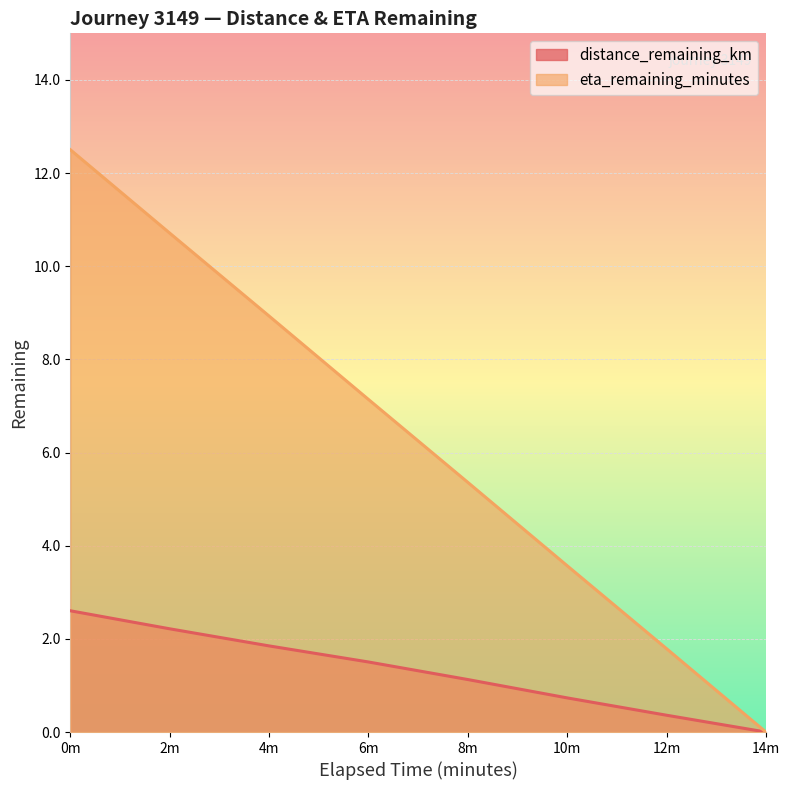

What position from the left is 4m?

3